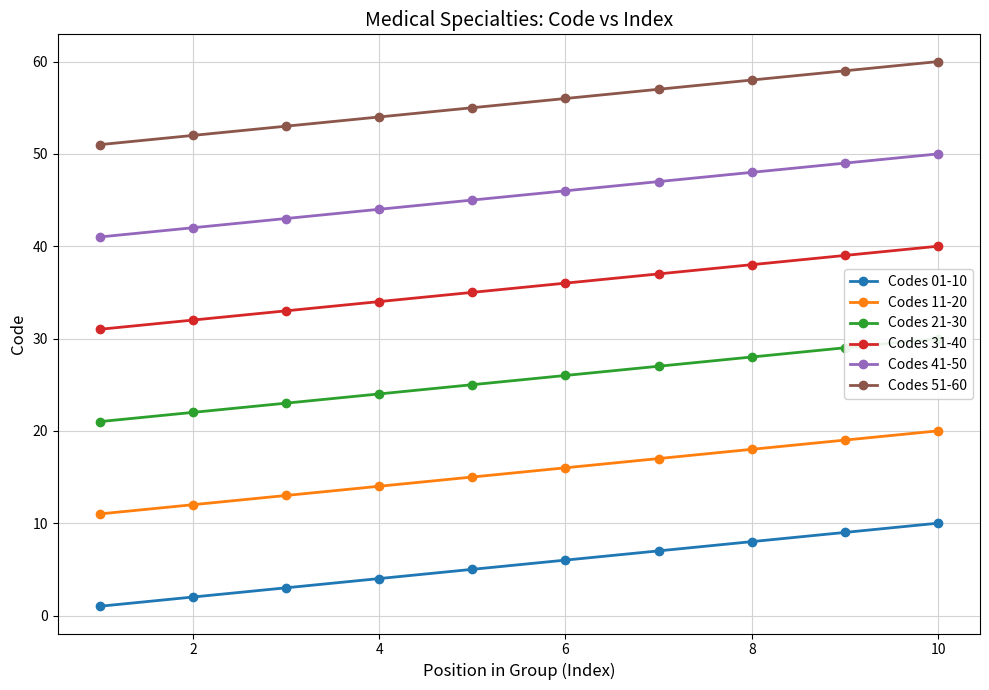

The value of Codes 11-20 at 4 is 21. True or false?

False